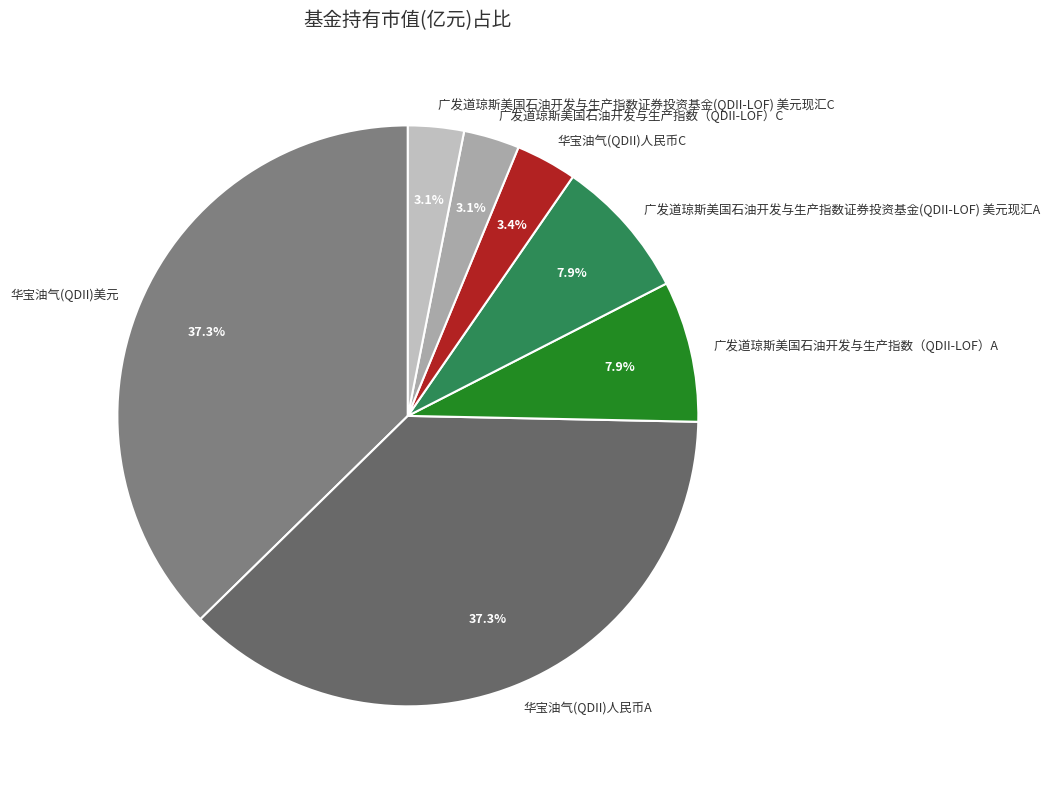

What portion of the pie excludes 广发道琼斯美国石油开发与生产指数（QDII-LOF）A?

92.1%